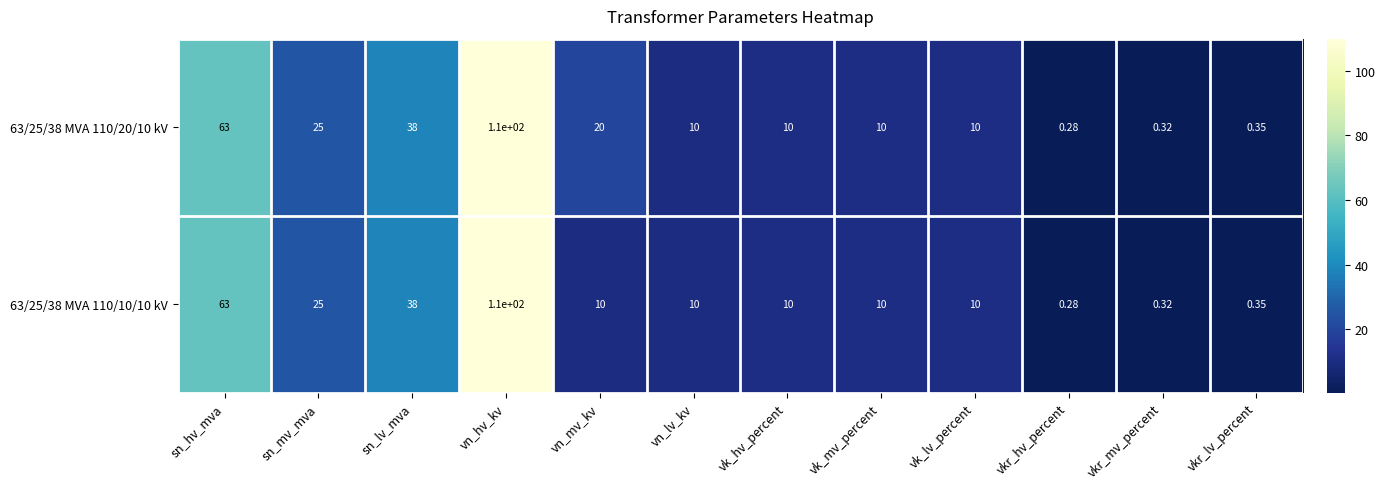

At which label does 63/25/38 MVA 110/10/10 kV reach its peak?

vn_hv_kv